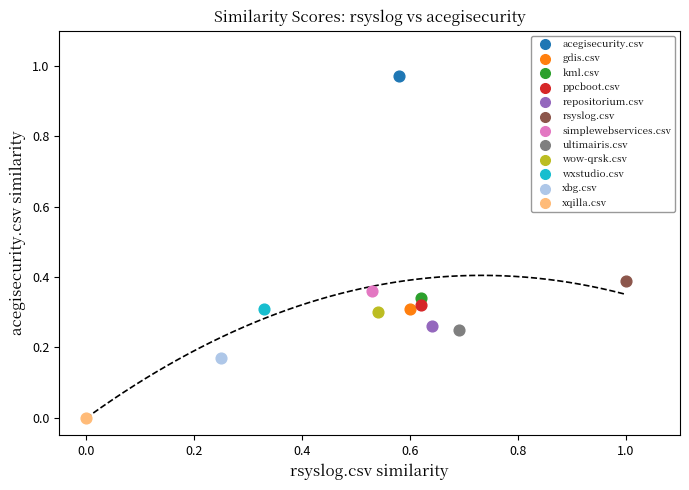

Which series reaches the minimum Y coordinate?

xqilla.csv